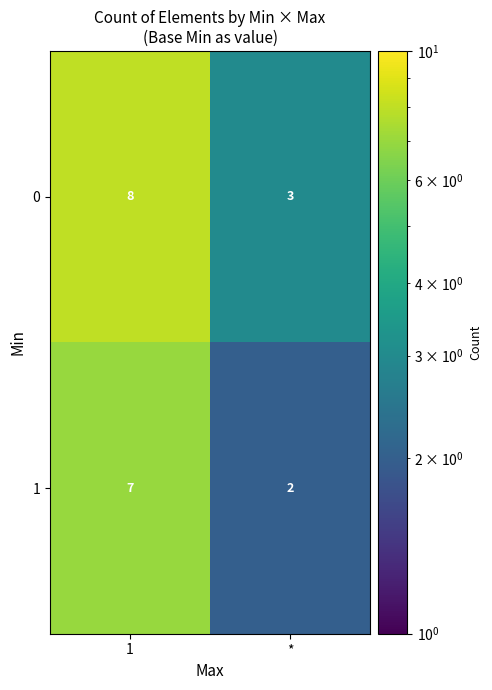

How many distinct data groups are displayed?

2